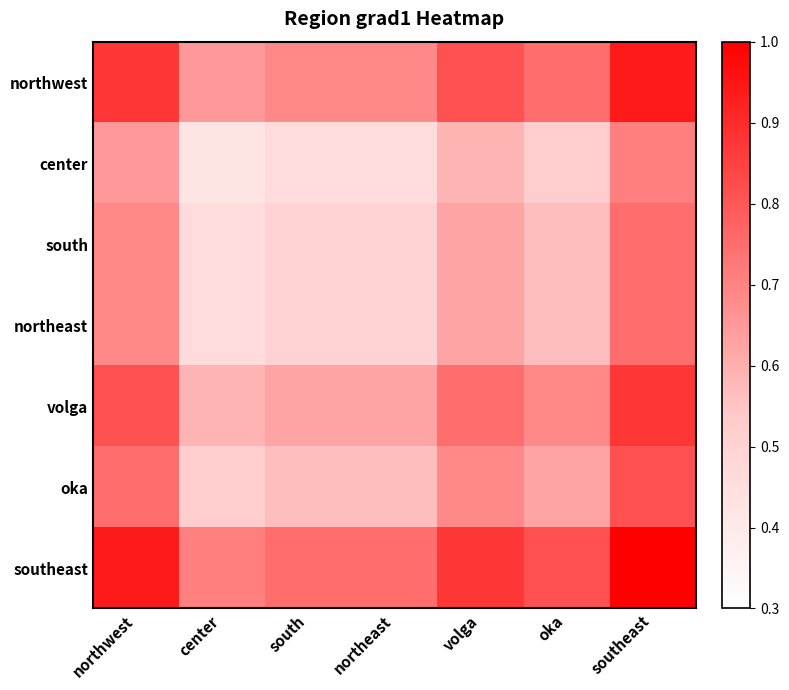

How many categories are shown in the chart?

7